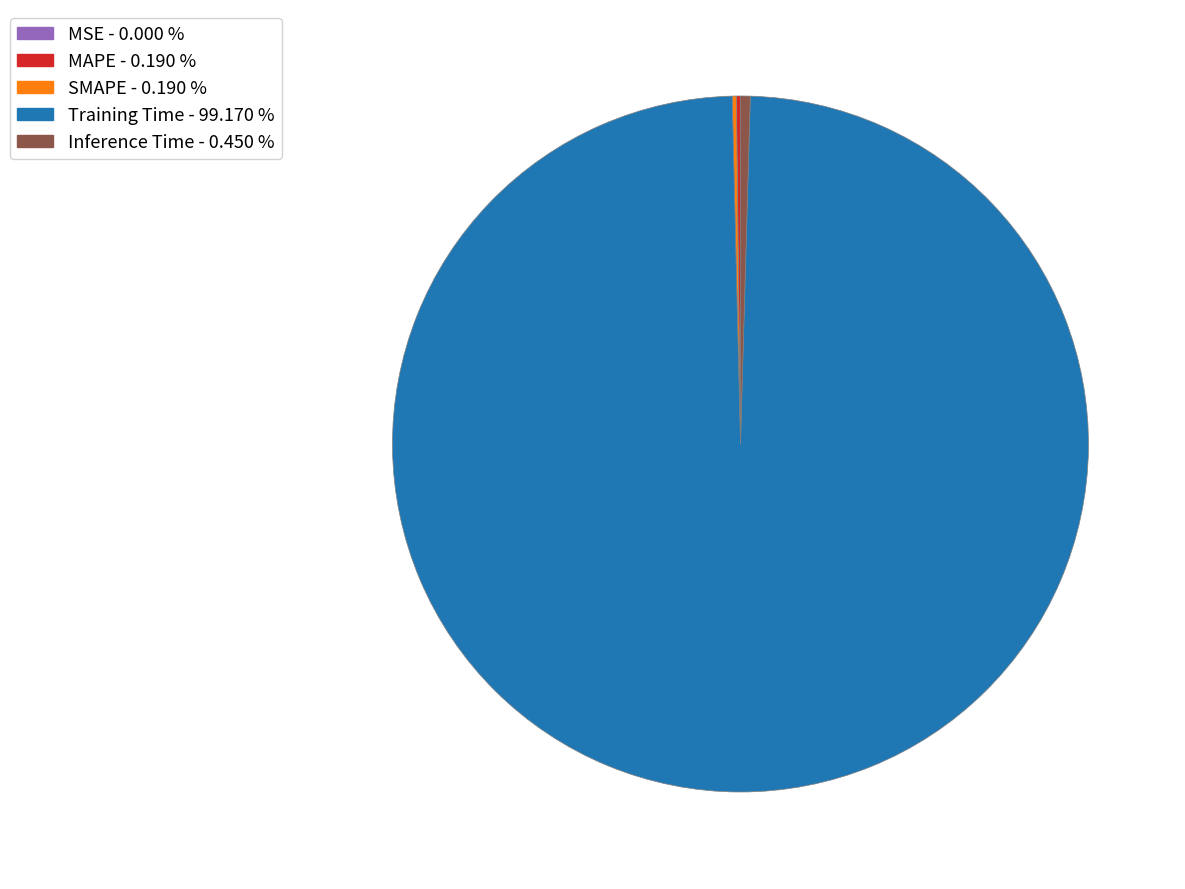

Which category accounts for the majority?

Training Time